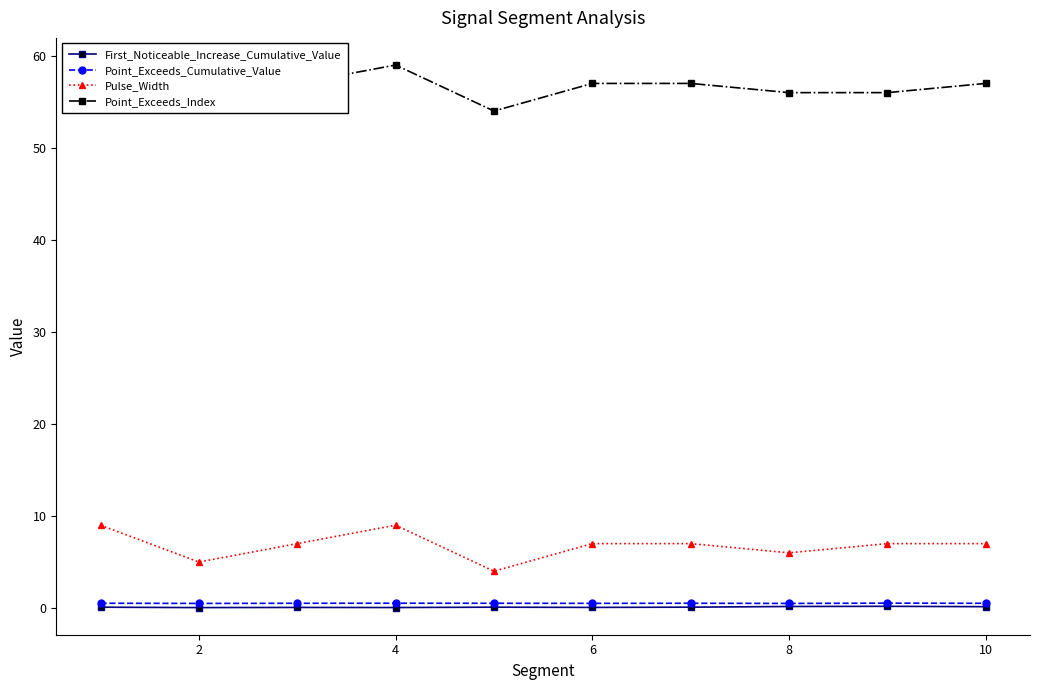

Count the Pulse_Width values in the range 6 to 7.

6